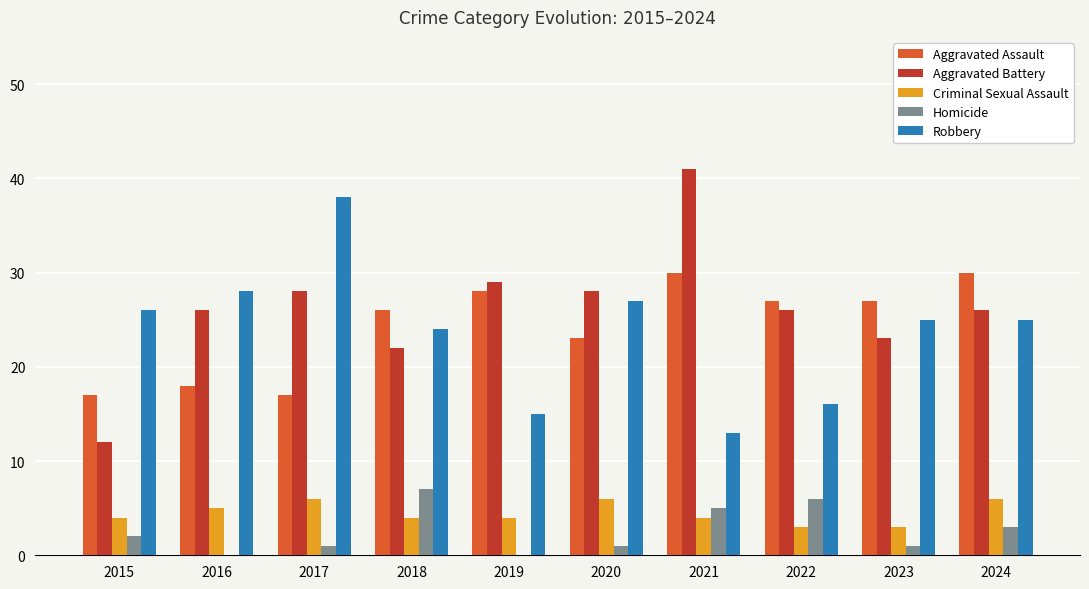

The value of Robbery at 2016 is 28. True or false?

True